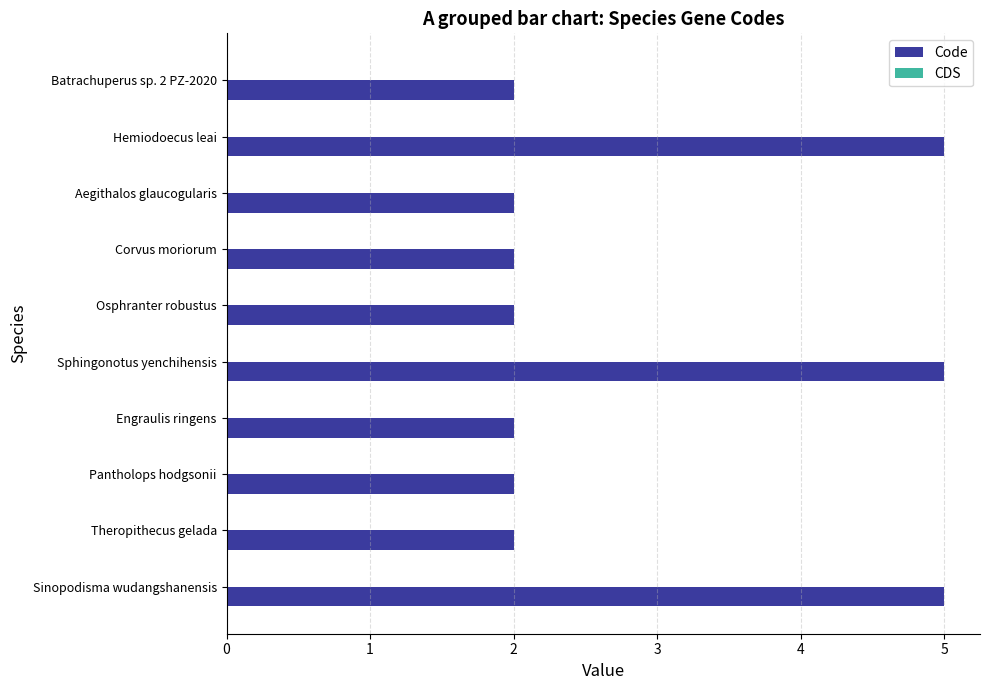

The value at Theropithecus gelada is 1. True or false?

False